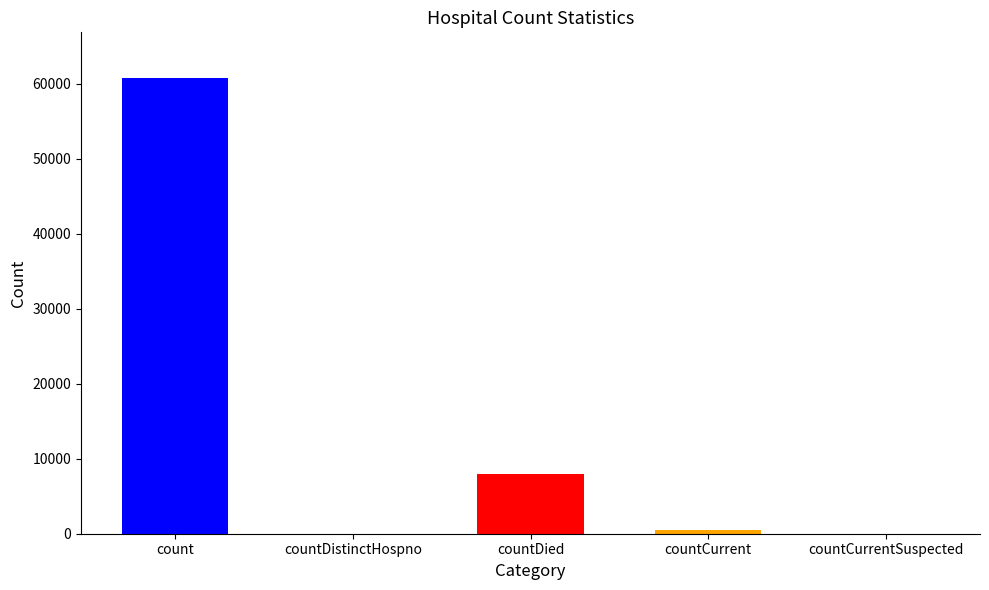

List the labels in order of value, smallest first.

countDistinctHospno, countCurrentSuspected, countCurrent, countDied, count